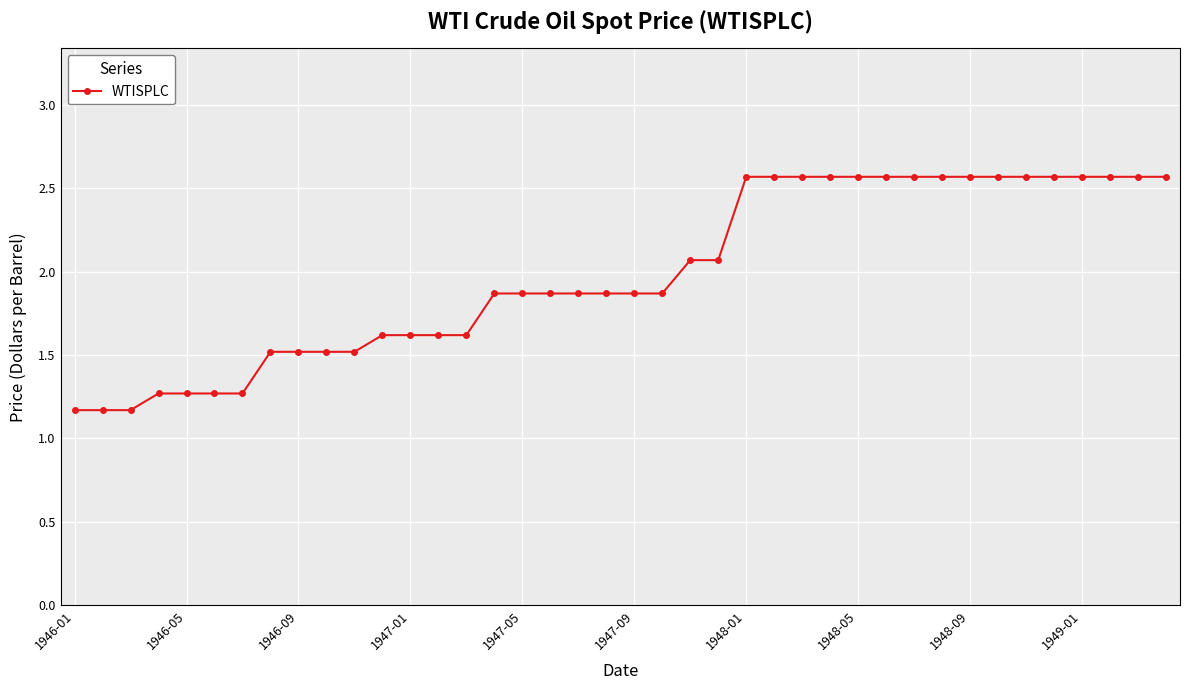

What is the value of the 39th point from the left?

2.6